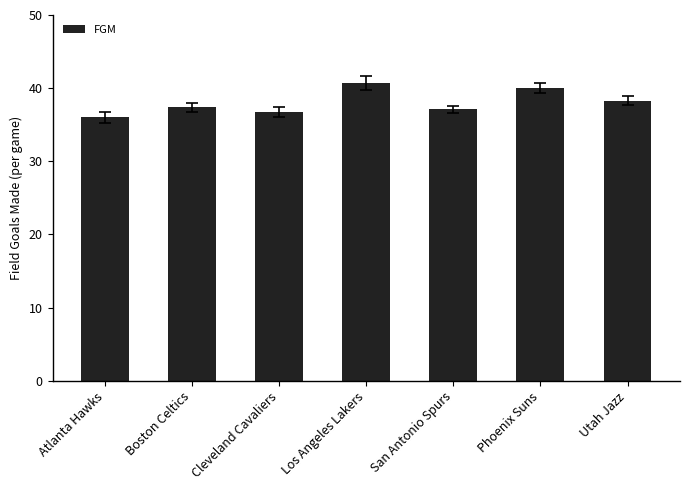

The value at San Antonio Spurs is 37.1. True or false?

True